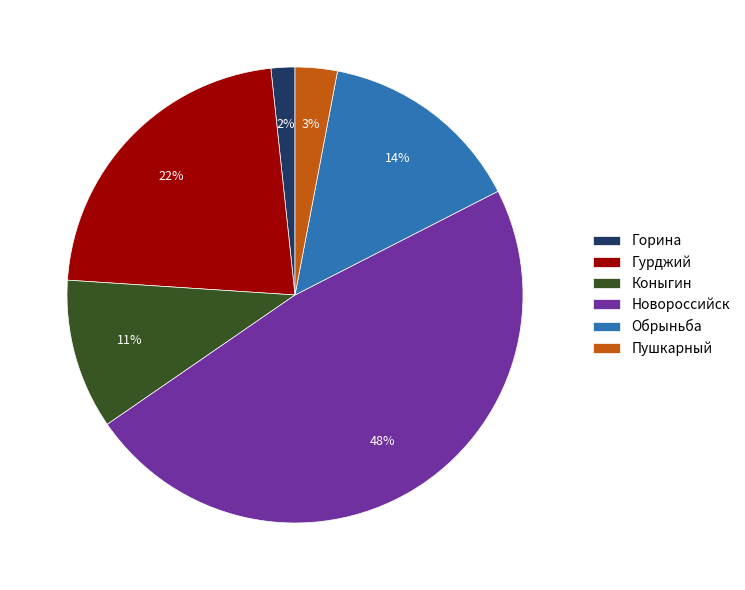

Is the sum of Горина and Пушкарный greater than half?

No